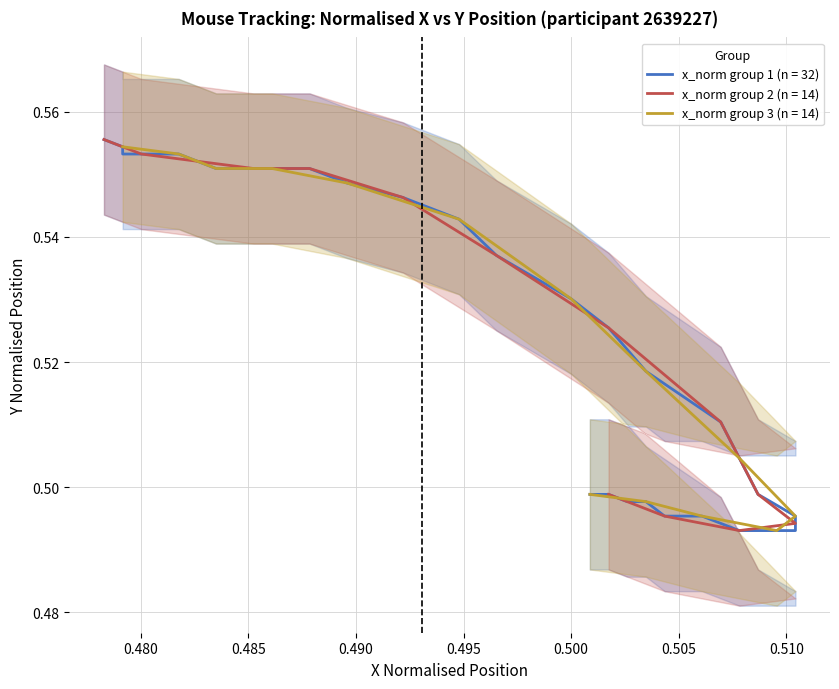

What is the maximum value shown in the chart?

0.6